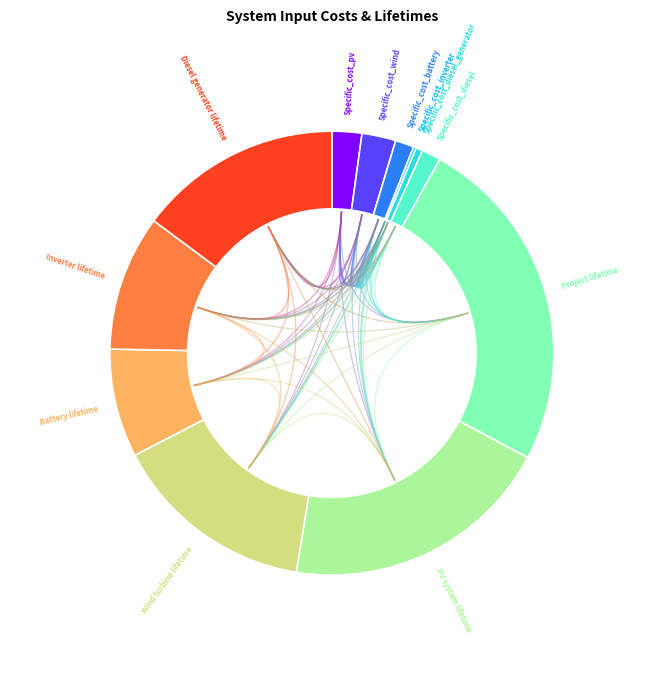

To the nearest percent, what is the difference between the largest and smallest slice percentages?

25%